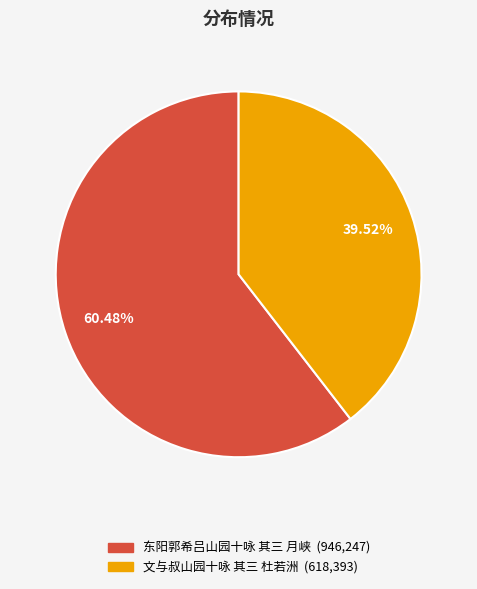

Is it true that 文与叔山园十咏 其三 杜若洲 is 40% of the pie?

True